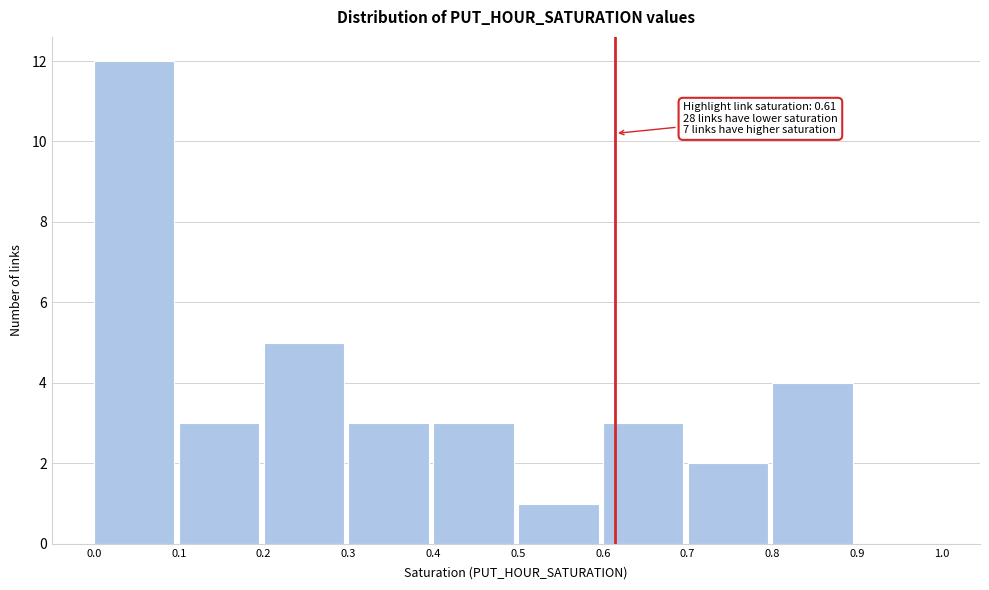

Which range on the x-axis has the tallest bar?

0.0 to 0.1